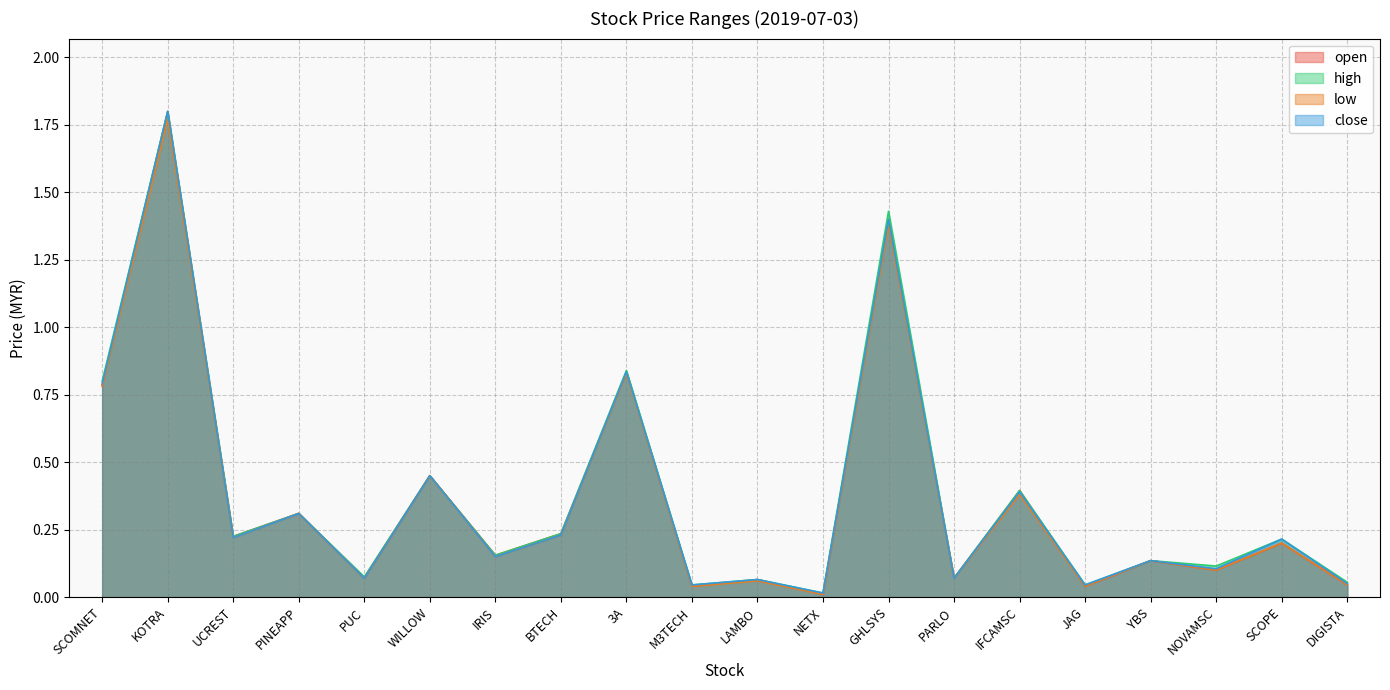

What is the difference between the maximum and minimum values in the high series?

1.8